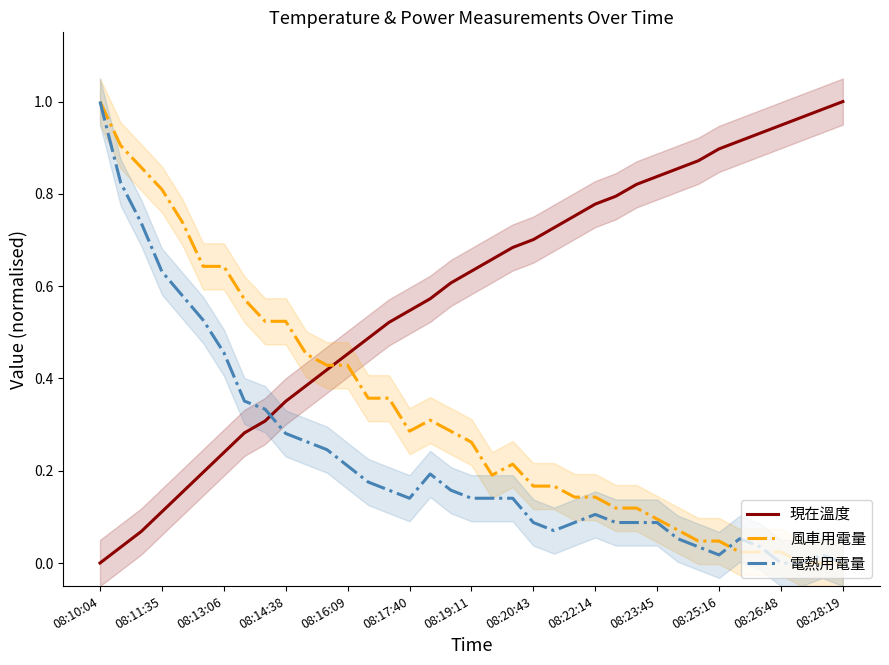

Is it true that 現在溫度 equals 0.5 at 13?

True